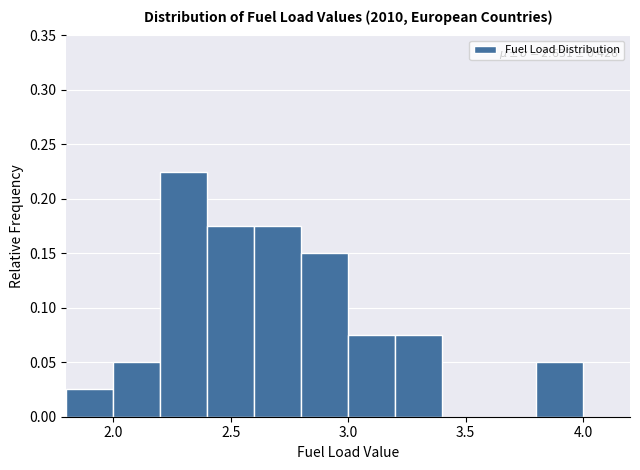

Which range on the x-axis has the tallest bar?

2.2 to 2.4